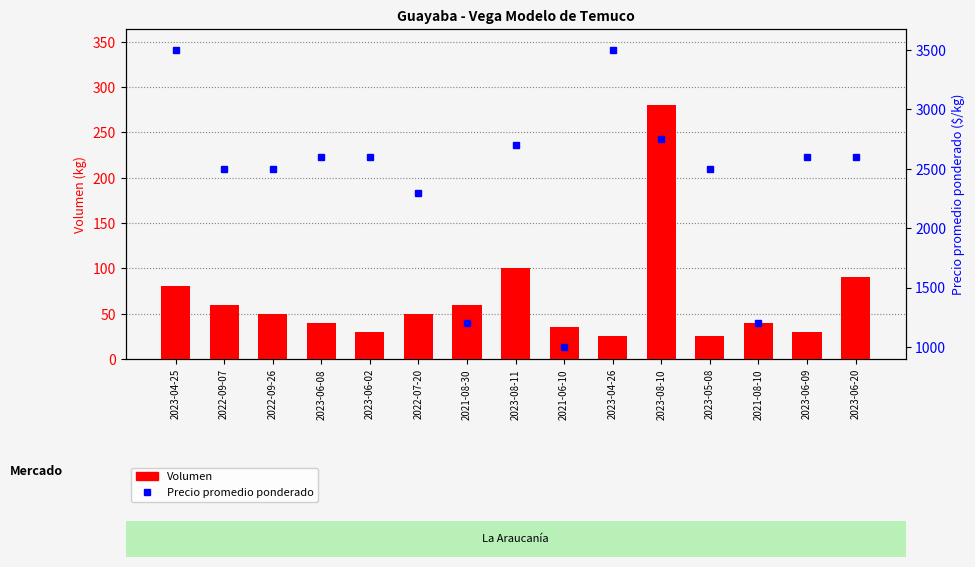

Reading right to left, transcribe all the data shown in this chart.

Volumen: 2023-06-20=90	2023-06-09=30	2021-08-10=40	2023-05-08=25	2023-08-10=280	2023-04-26=25	2021-06-10=35	2023-08-11=100	2021-08-30=60	2022-07-20=50	2023-06-02=30	2023-06-08=40	2022-09-26=50	2022-09-07=60	2023-04-25=80
Precio promedio ponderado: 2023-06-20=2600	2023-06-09=2600	2021-08-10=1200	2023-05-08=2500	2023-08-10=2750	2023-04-26=3500	2021-06-10=1000	2023-08-11=2700	2021-08-30=1200	2022-07-20=2300	2023-06-02=2600	2023-06-08=2600	2022-09-26=2500	2022-09-07=2500	2023-04-25=3500